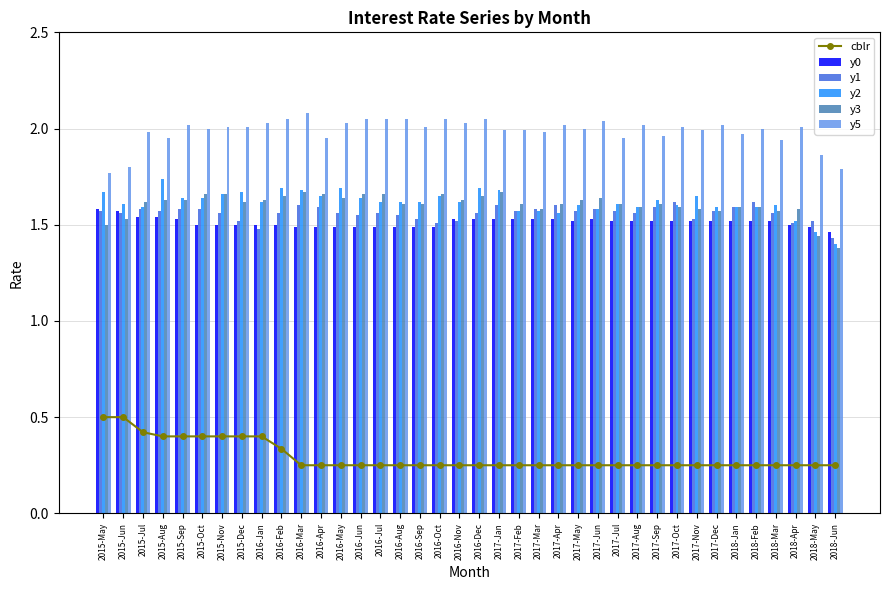

Is it true that y2 equals 1.6 at 2017-Apr?

True